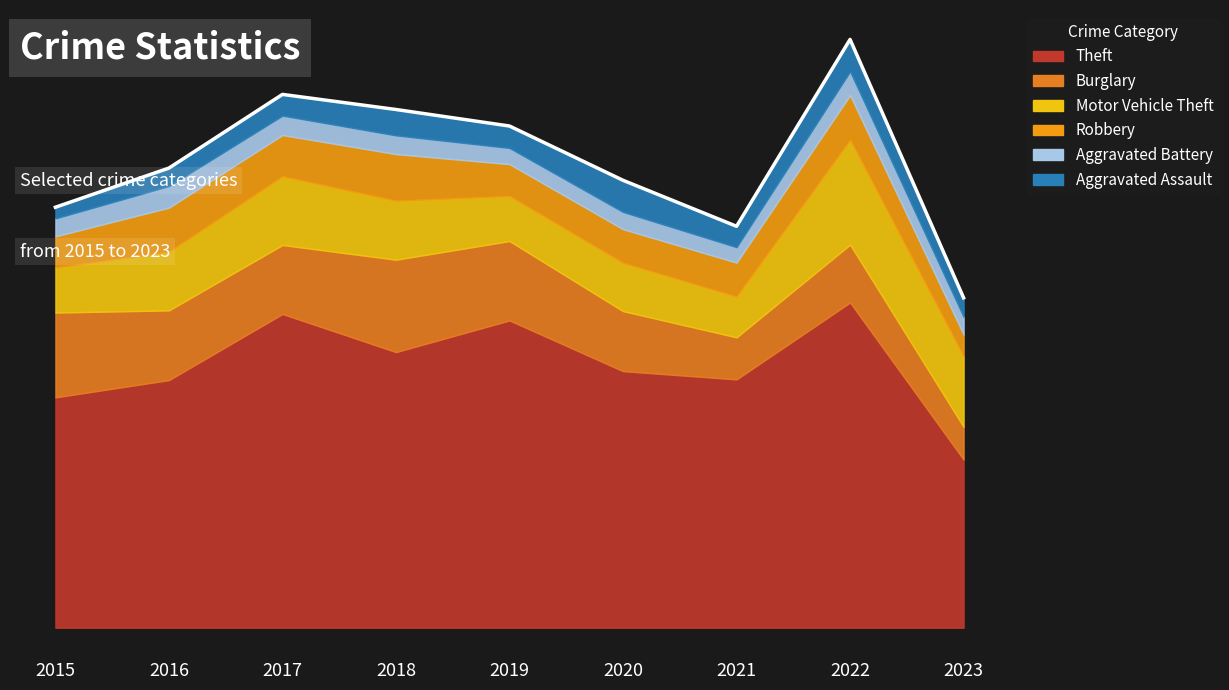

Which series has the widest spread of values?

Theft